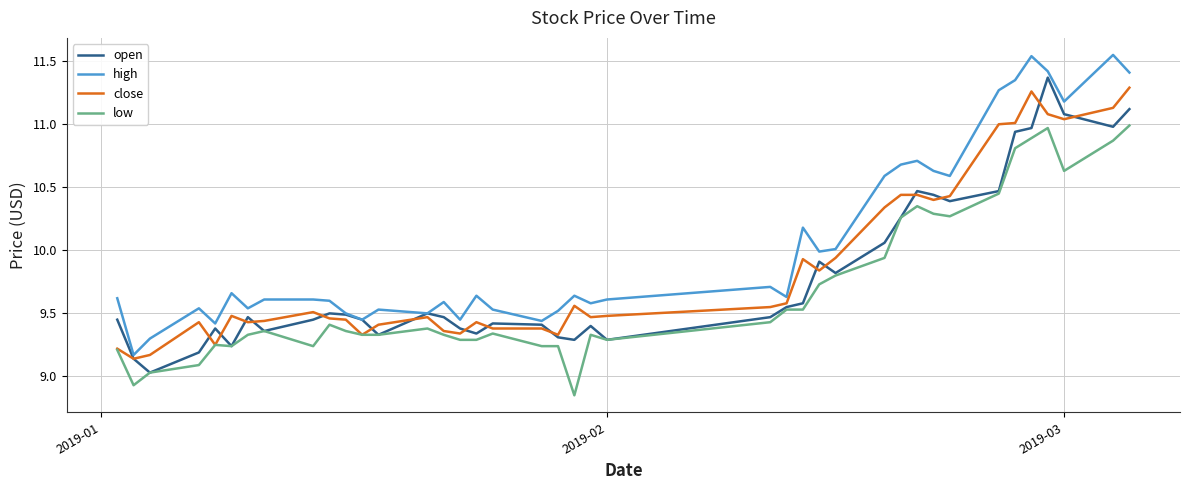

True or false: low and high intersect in this chart.

False